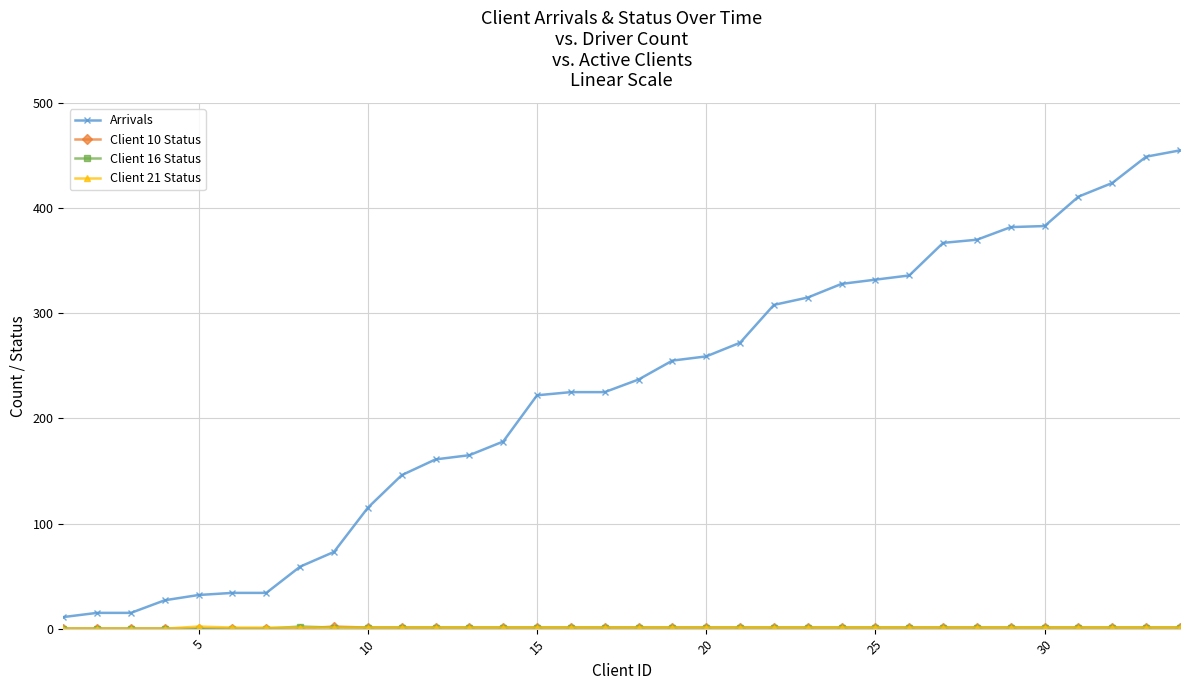

At how many categories does at least one series exceed 355?

8